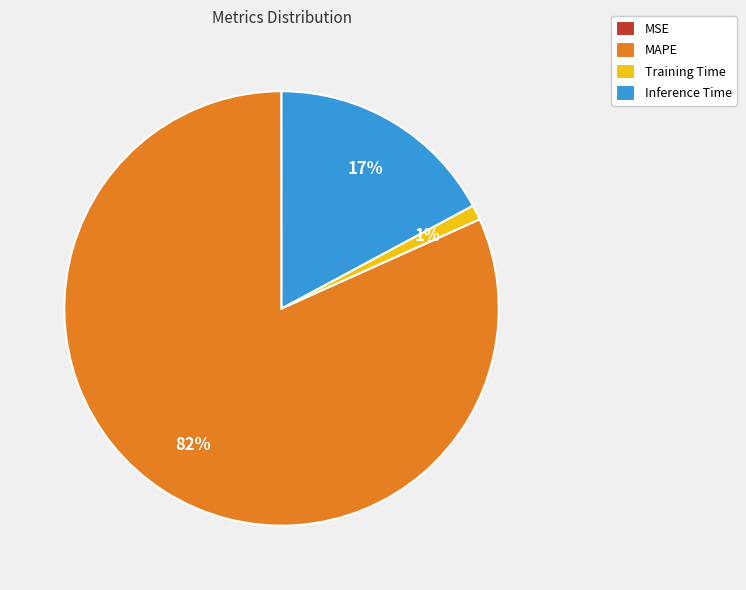

To the nearest percent, what is the combined percentage of MAPE and Inference Time?

99%